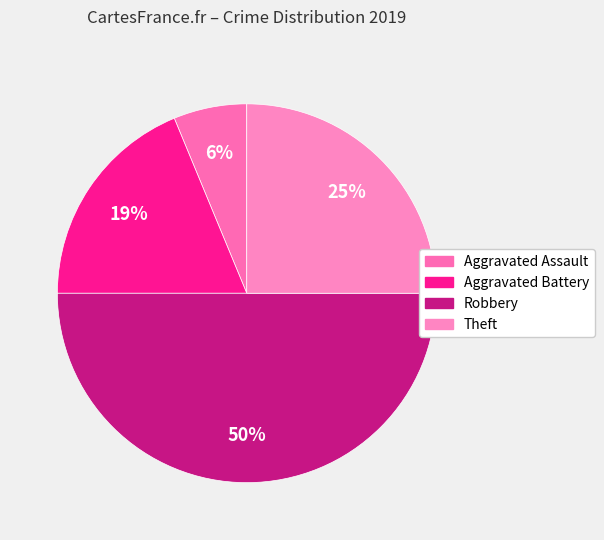

What percentage is the Robbery slice, to the nearest percent?

50%